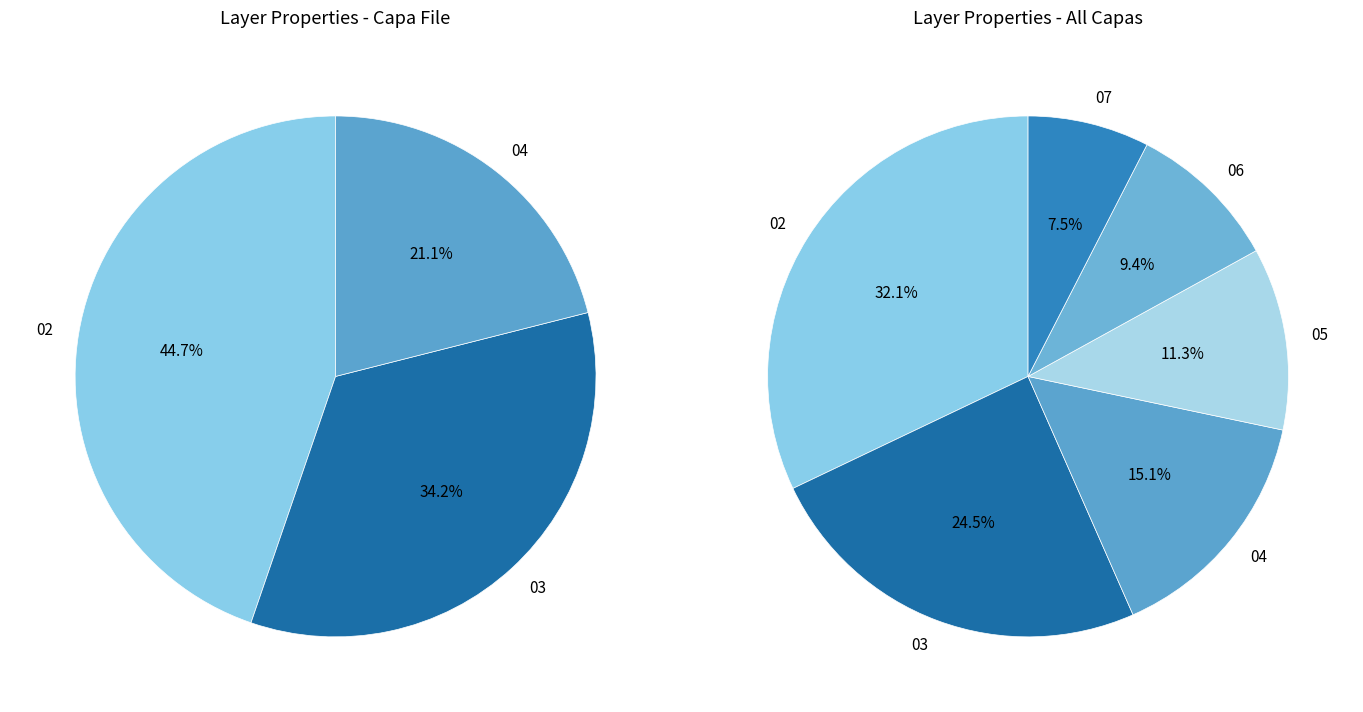

The 05 slice represents 11% of the pie. True or false?

True